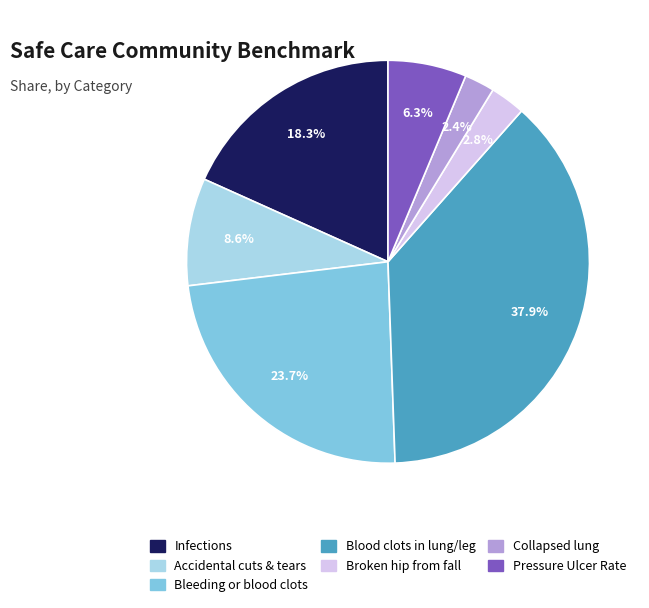

Is there any slice that represents more than half of the pie?

No